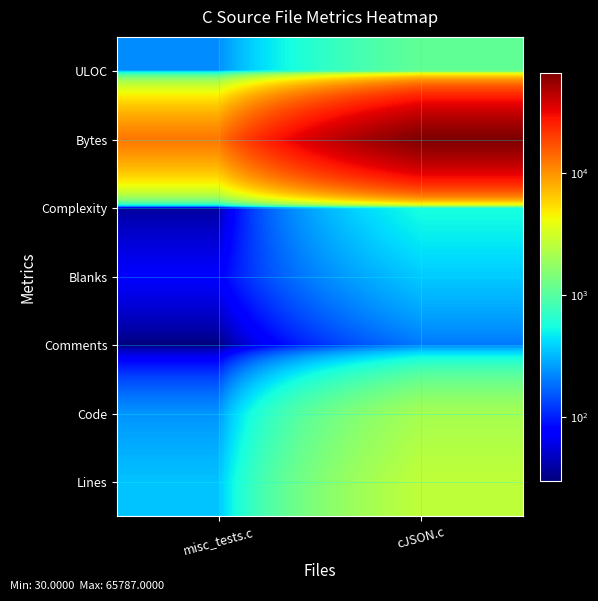

What is the greatest value displayed?

65787